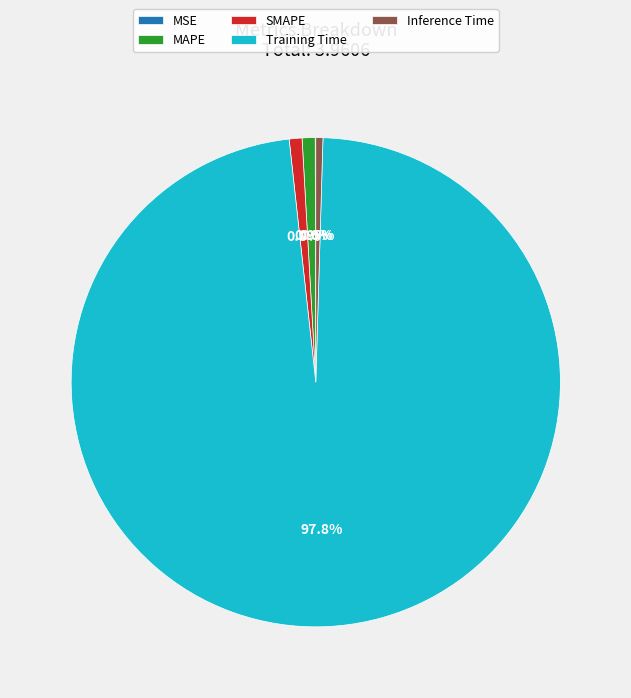

What percentage do SMAPE and Training Time together represent?

98.6%